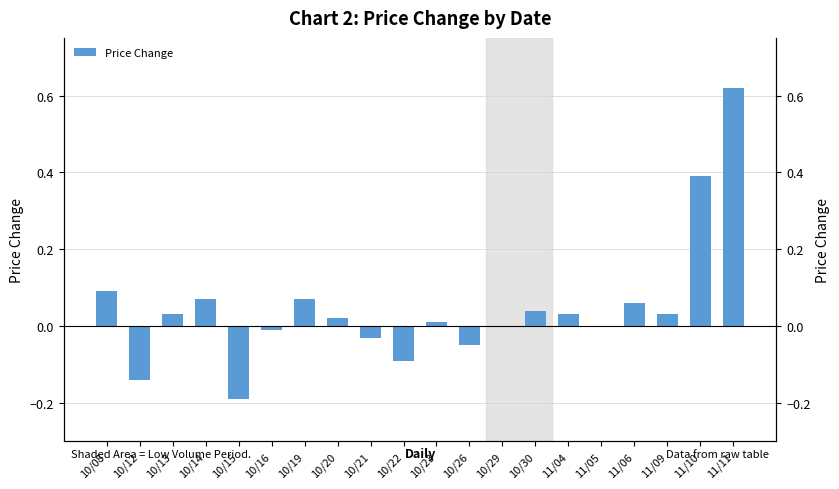

The value at 10/23 is 0.0. True or false?

False